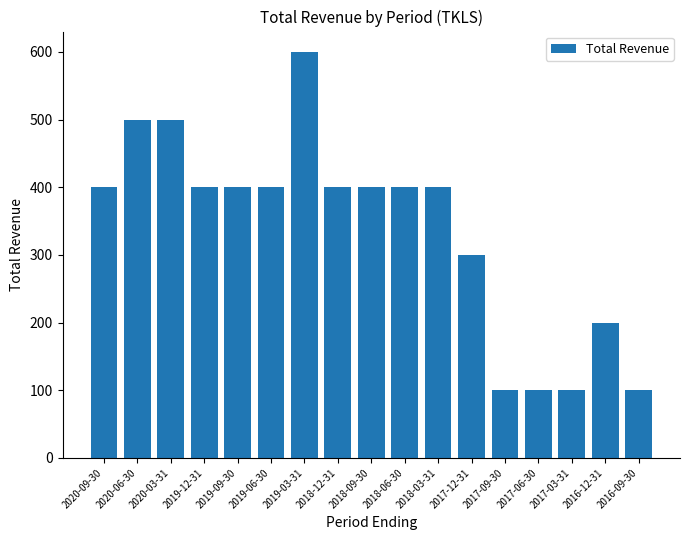

What is the average value?

335